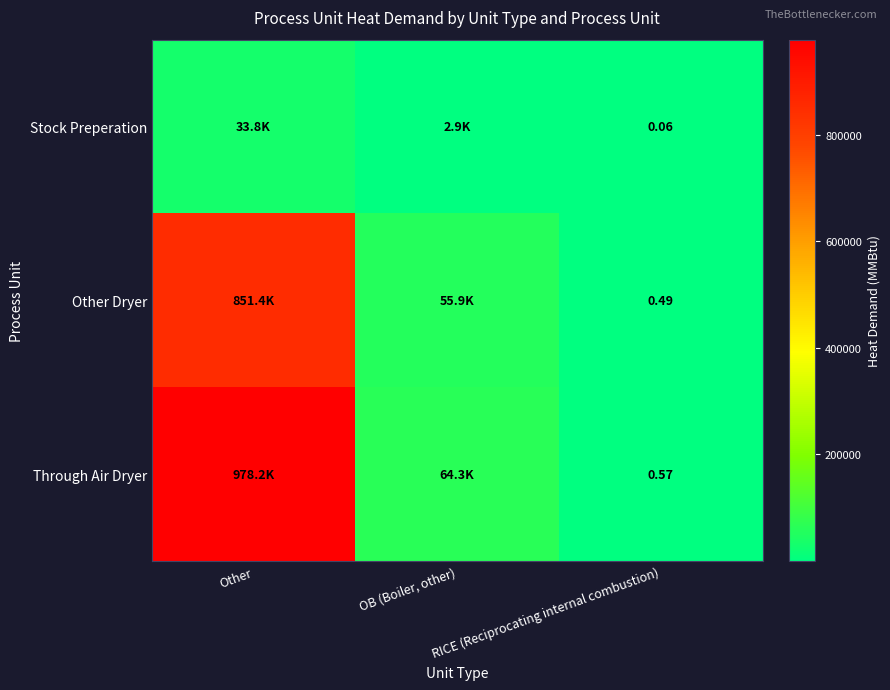

Rank the series at RICE (Reciprocating internal combustion) from highest to lowest value.

Through Air Dryer, Other Dryer, Stock Preperation